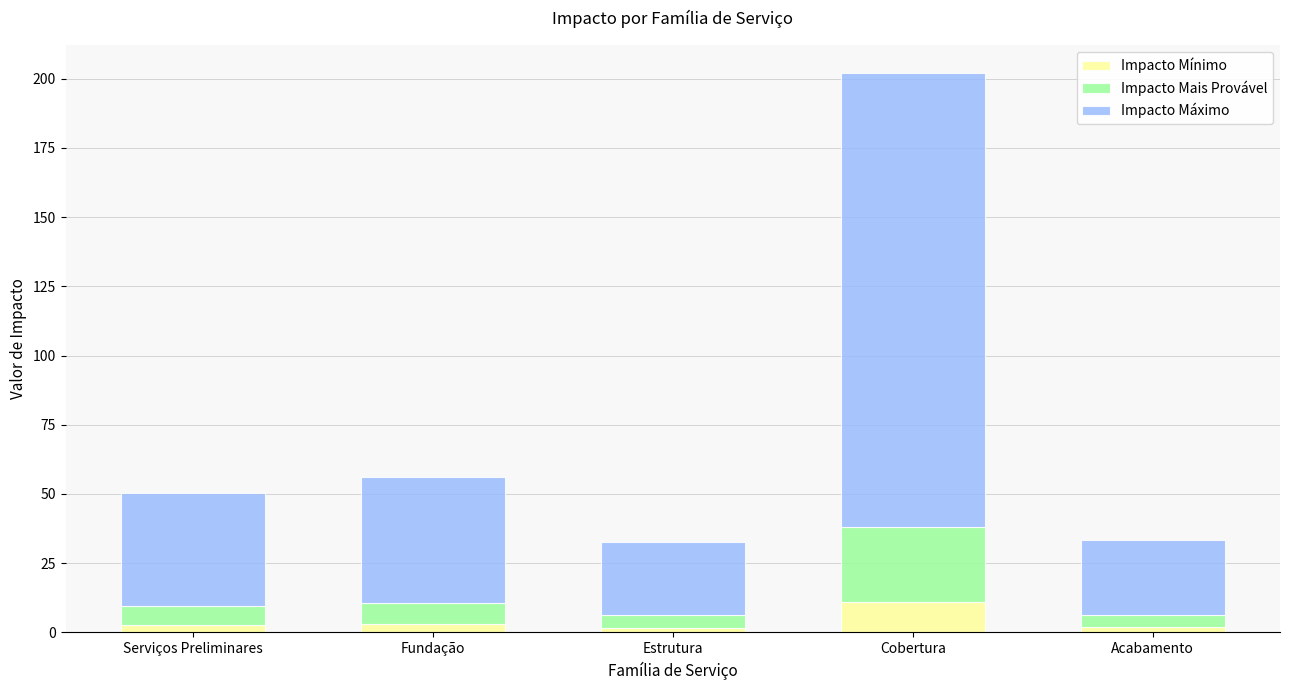

What are all the series names shown in the legend?

Impacto Mínimo, Impacto Mais Provável, Impacto Máximo